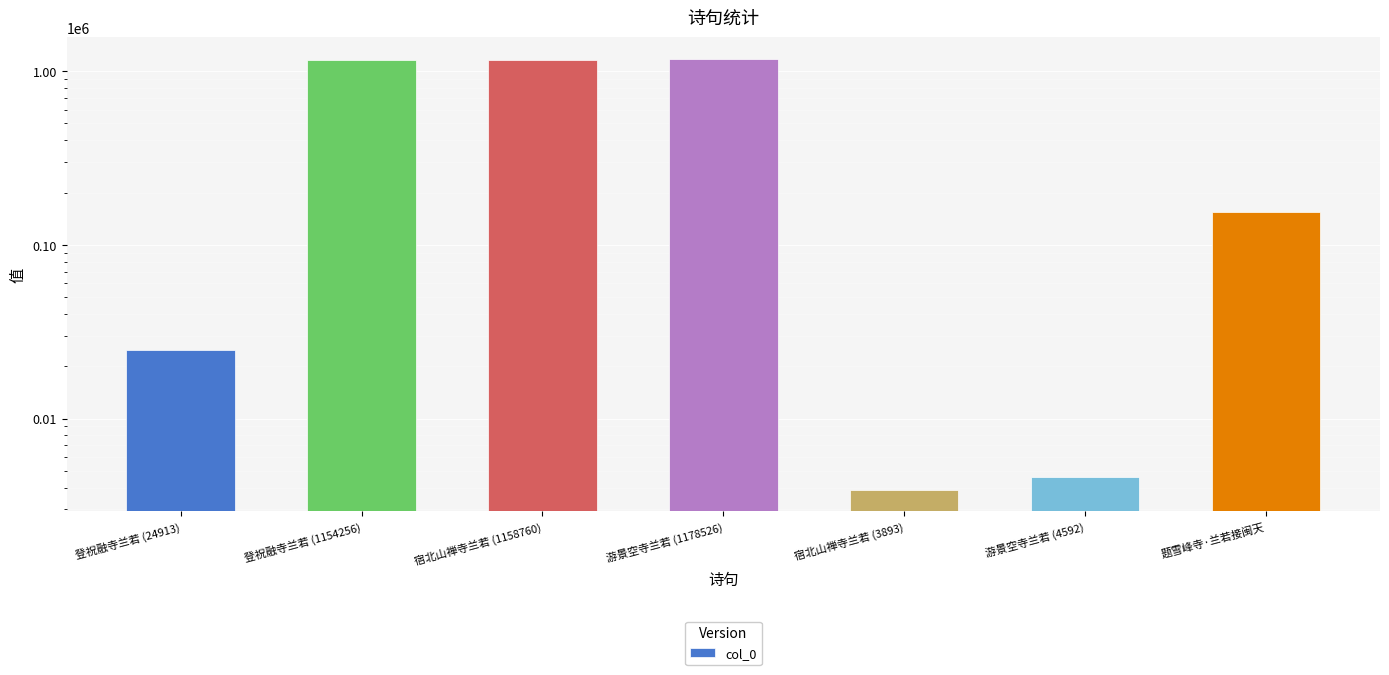

Rank the categories by value from lowest to highest.

宿北山禅寺兰若 (3893), 游景空寺兰若 (4592), 登祝融寺兰若 (24913), 题雪峰寺·兰若接闽天, 登祝融寺兰若 (1154256), 宿北山禅寺兰若 (1158760), 游景空寺兰若 (1178526)